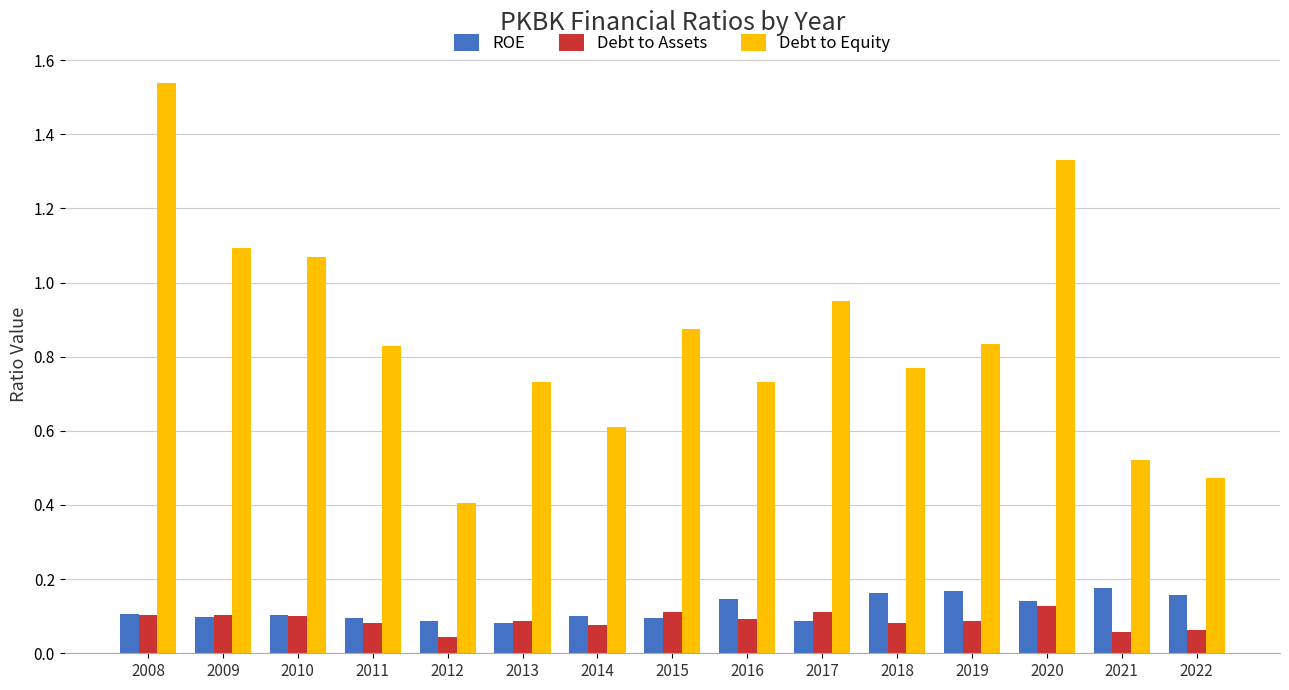

What is the minimum value for Debt to Equity?

0.4